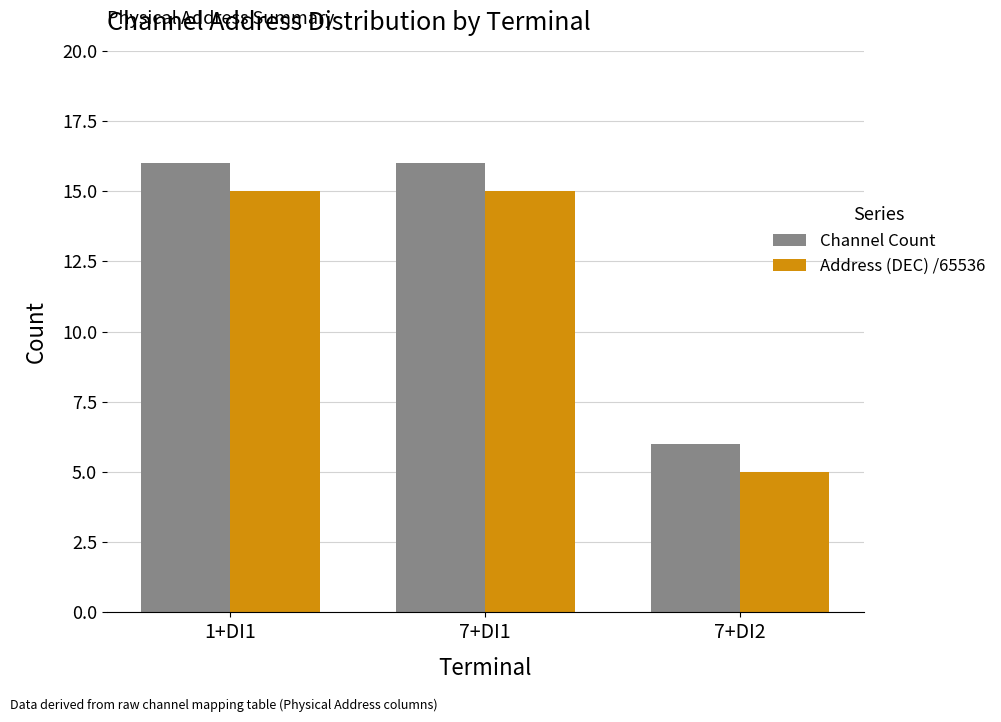

What is the approximate value of Channel Count at 7+DI1, to the nearest 10?

20